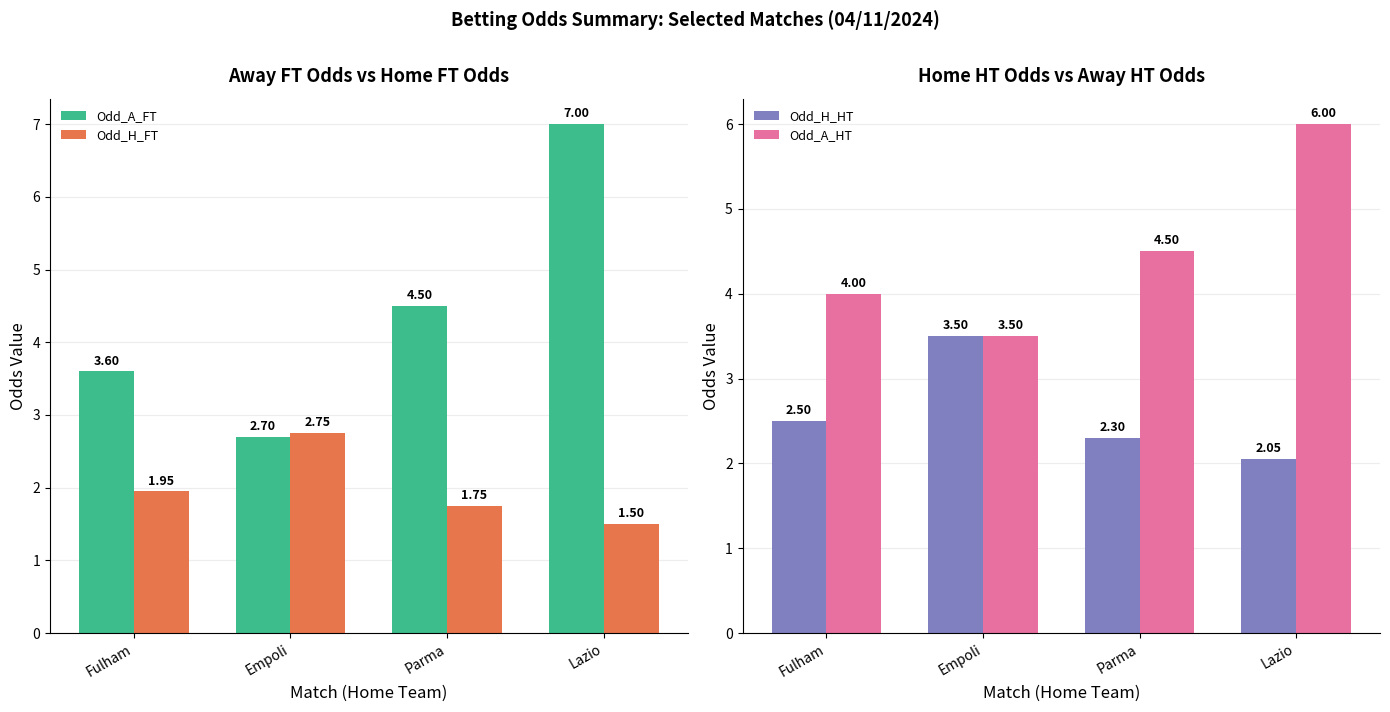

Which series has the largest range (max minus min)?

Odd_A_FT